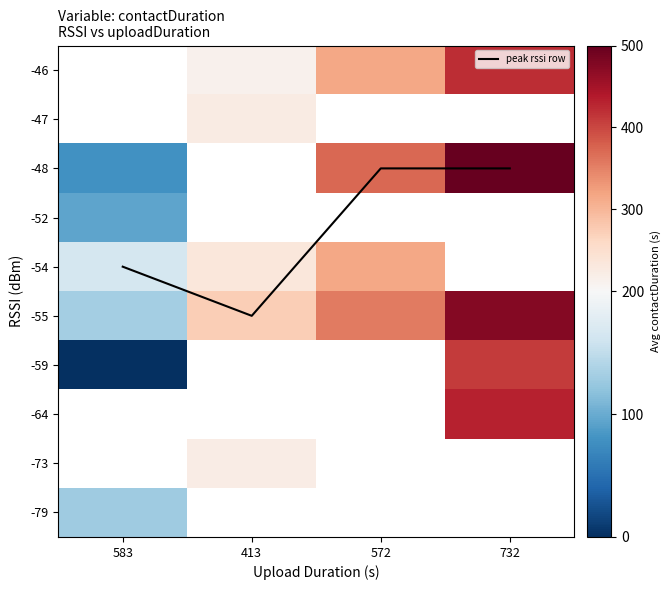

The value of -46 at 732 is 254.4. True or false?

False